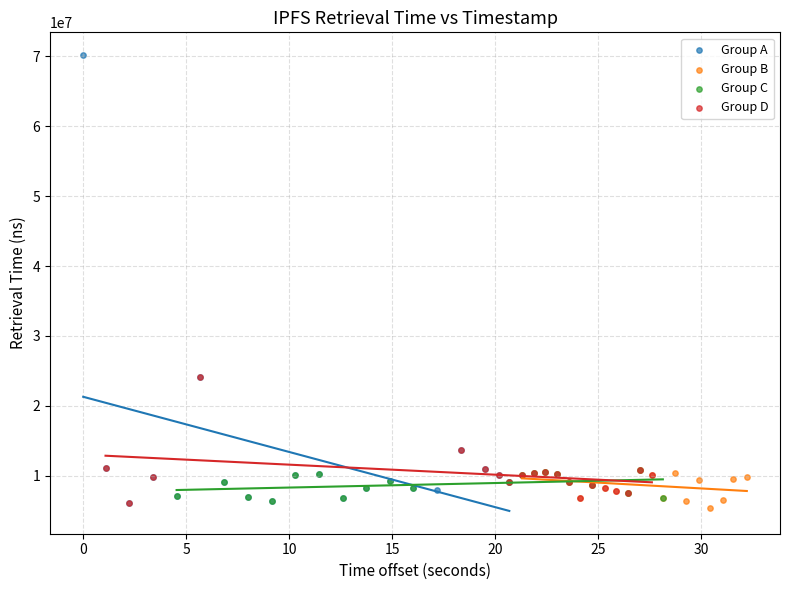

Which series has the largest Y range (max minus min)?

Group A